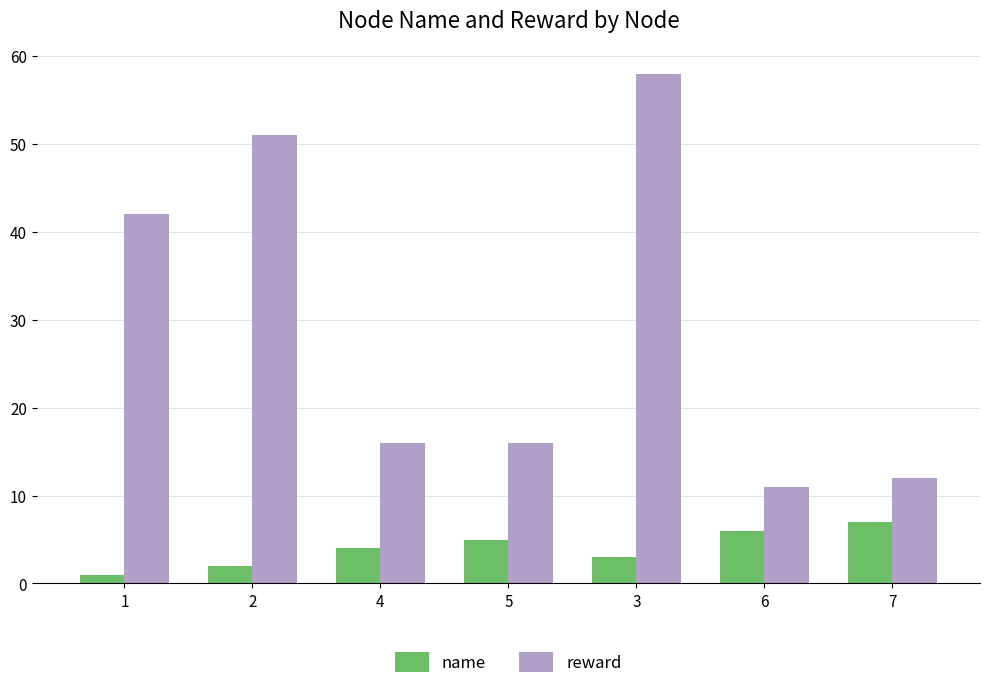

Which series has the largest total across all categories?

reward